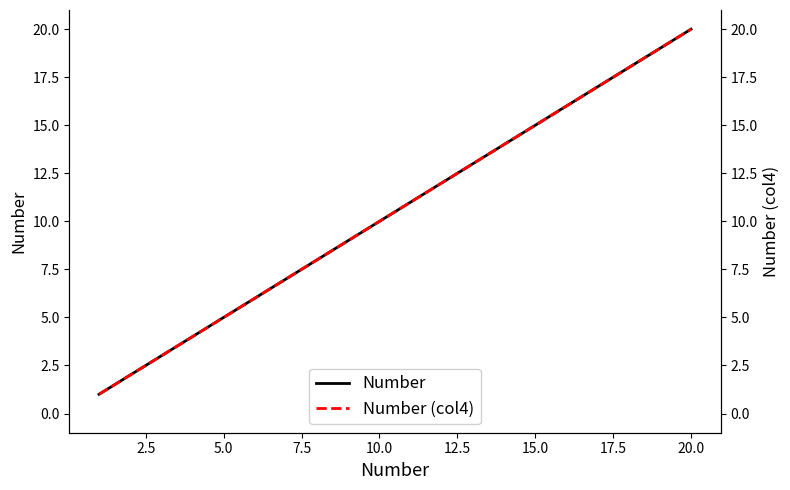

True or false: Number (col4) and Number intersect in this chart.

False